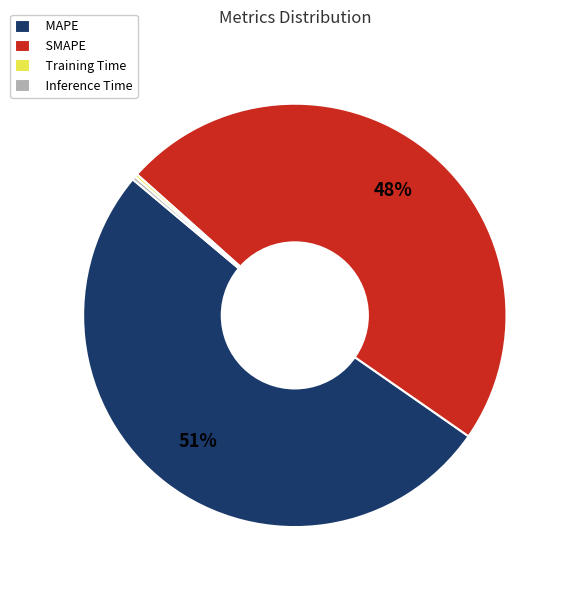

Is it true that SMAPE is 59% of the pie?

False